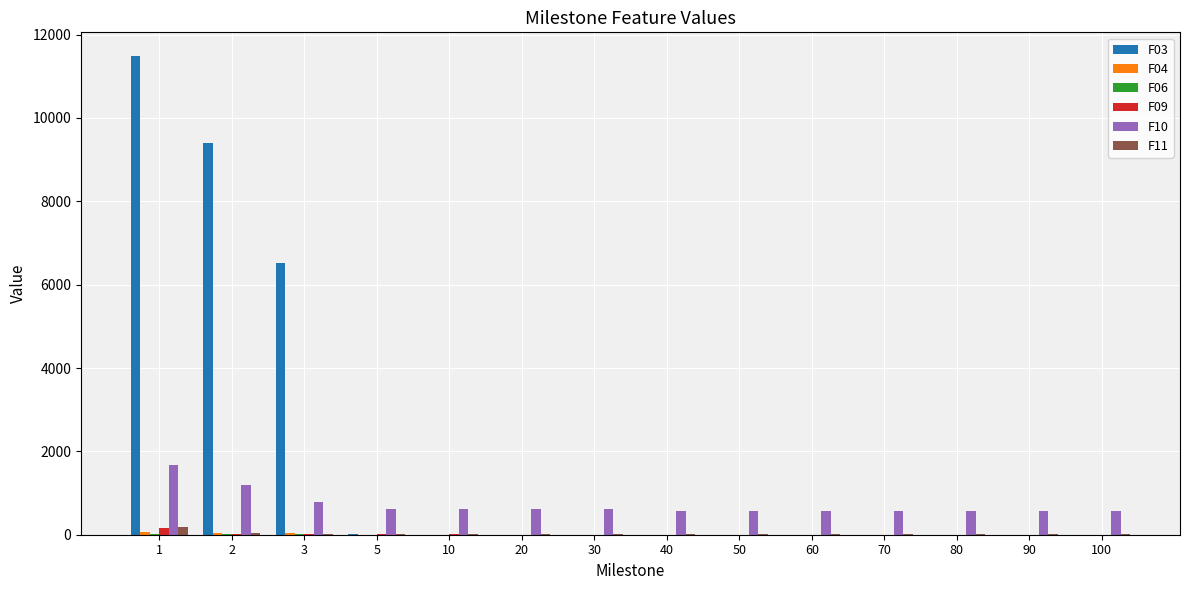

What is the greatest value displayed?

11479.9